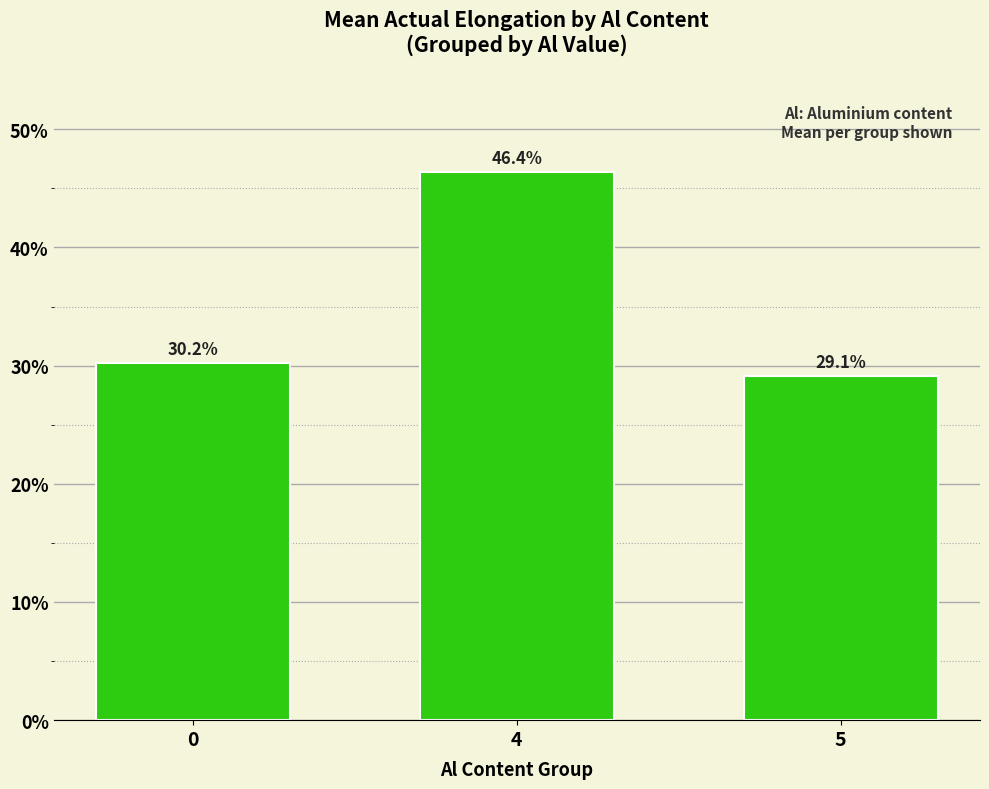

How many data points are above 30?

2